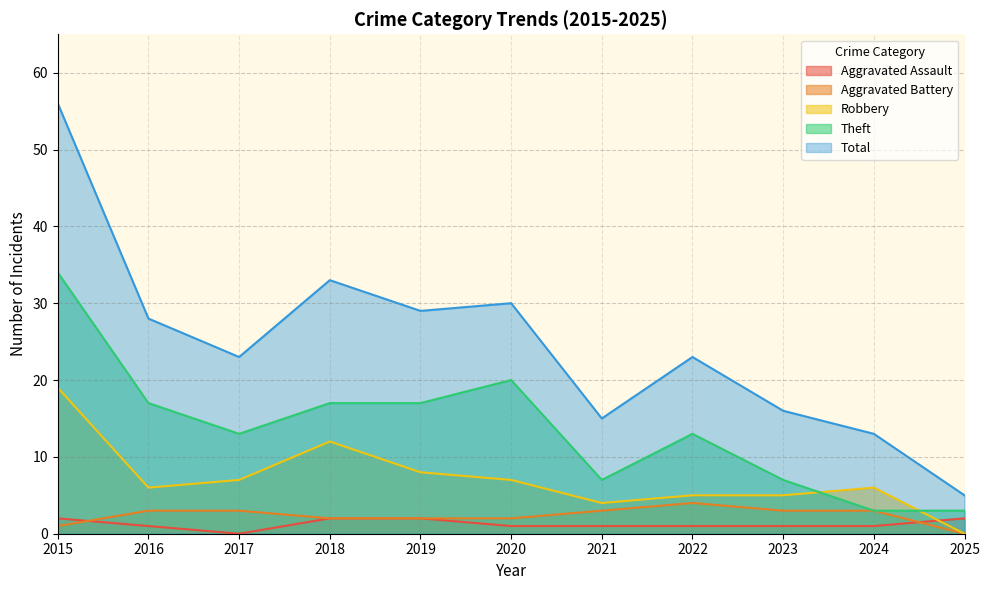

Where is the first local maximum for Aggravated Battery?

2022